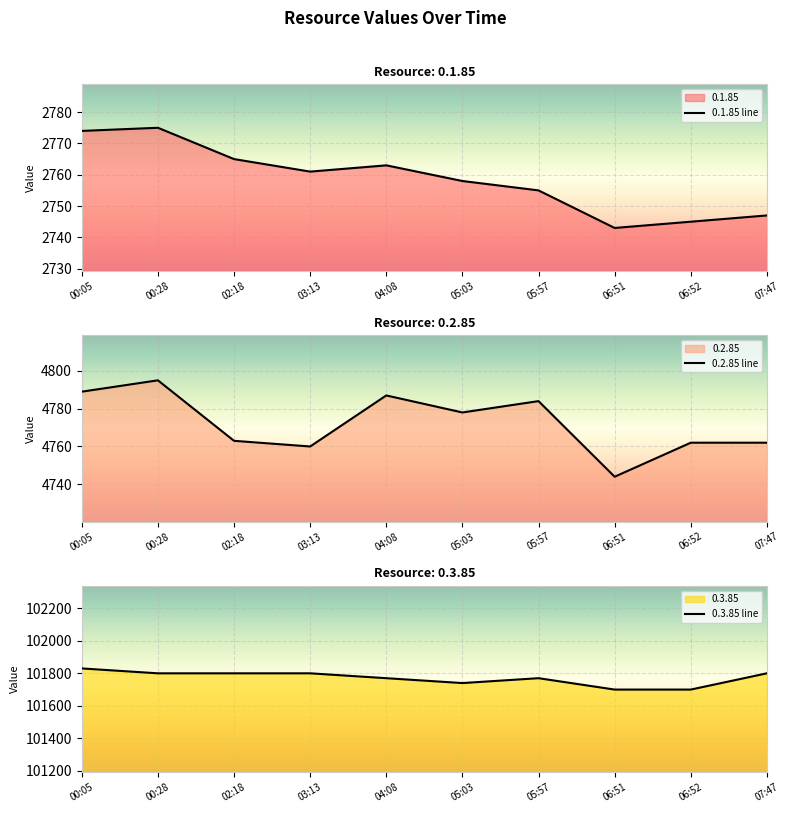

Which series has the widest spread of values?

0.3.85